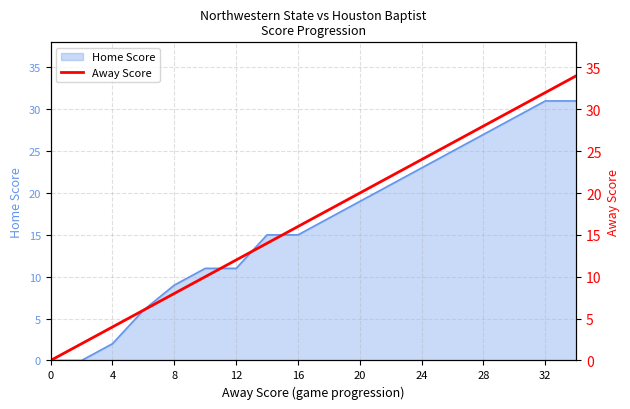

What is the label of the 4th point from the right?

28